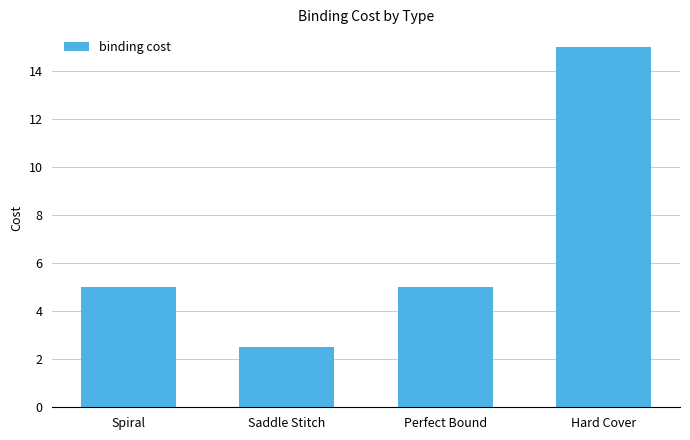

Approximately how many times larger is the value at Spiral compared to Hard Cover?

0.3